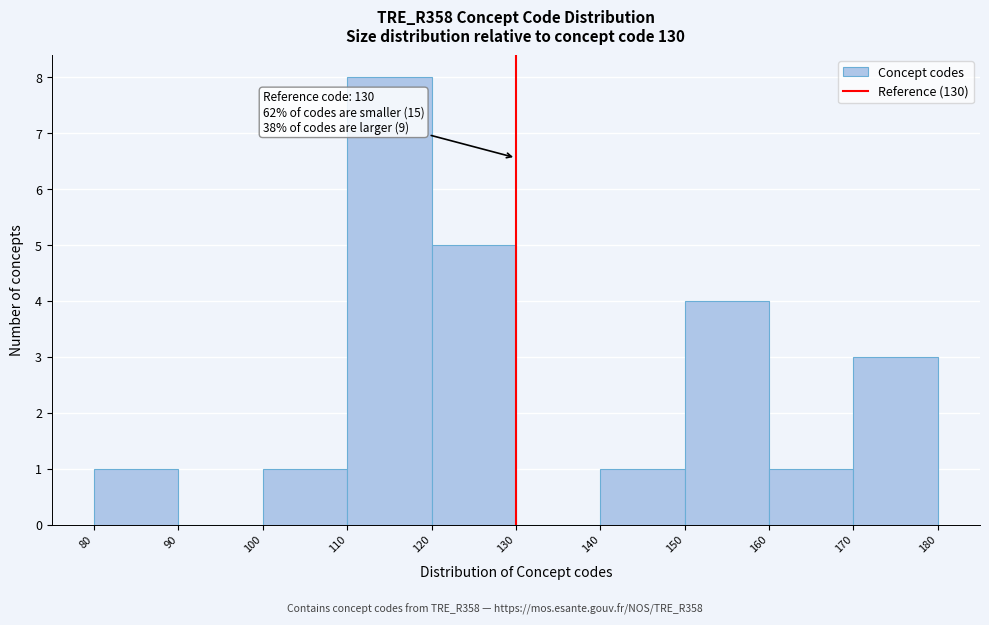

Which range on the x-axis has the tallest bar?

110 to 120